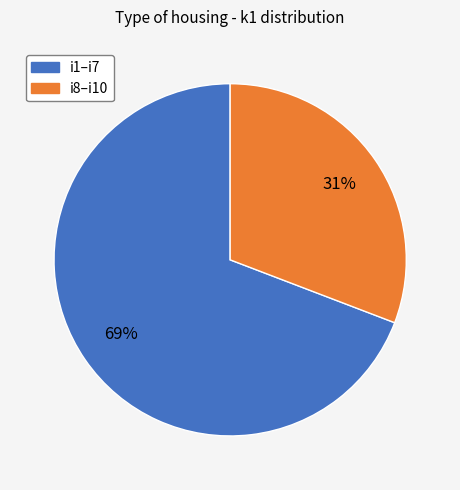

How many segments does this pie chart have?

2